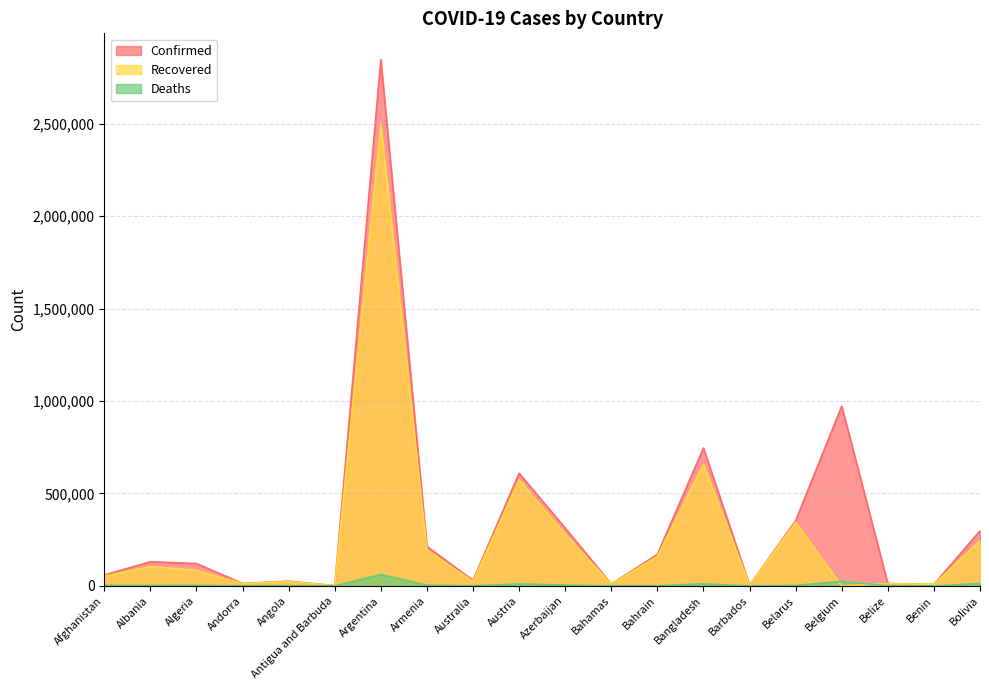

Rank the categories by Deaths value from lowest to highest.

Antigua and Barbuda, Barbados, Benin, Andorra, Bahamas, Belize, Angola, Bahrain, Australia, Albania, Belarus, Afghanistan, Algeria, Armenia, Azerbaijan, Austria, Bangladesh, Bolivia, Belgium, Argentina